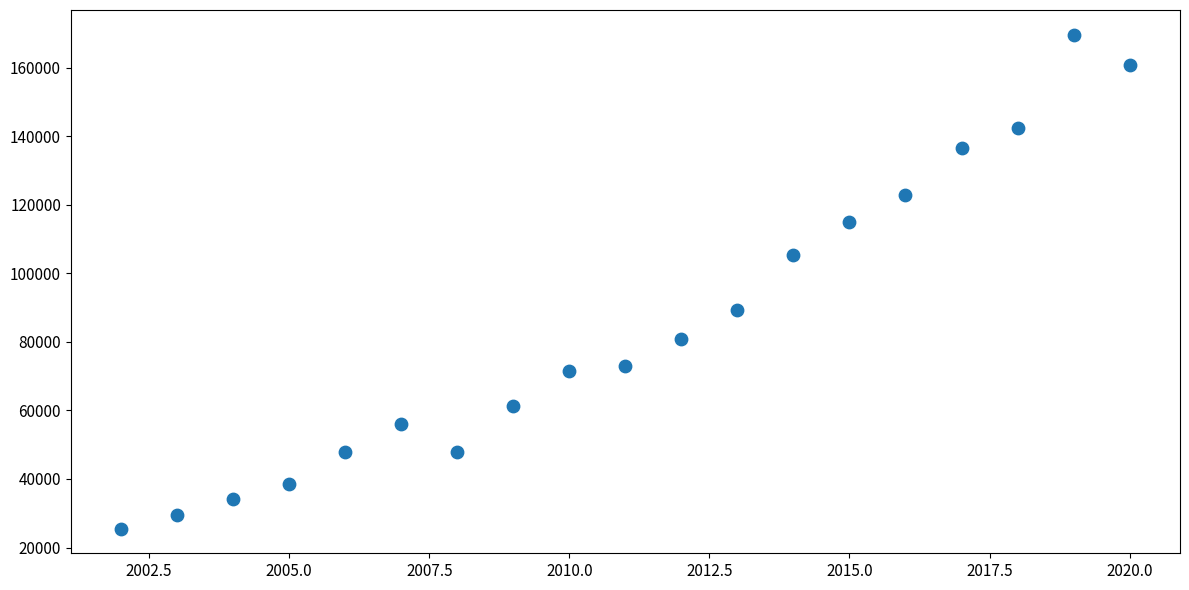

What is the range of Y values (max minus min)?

144106